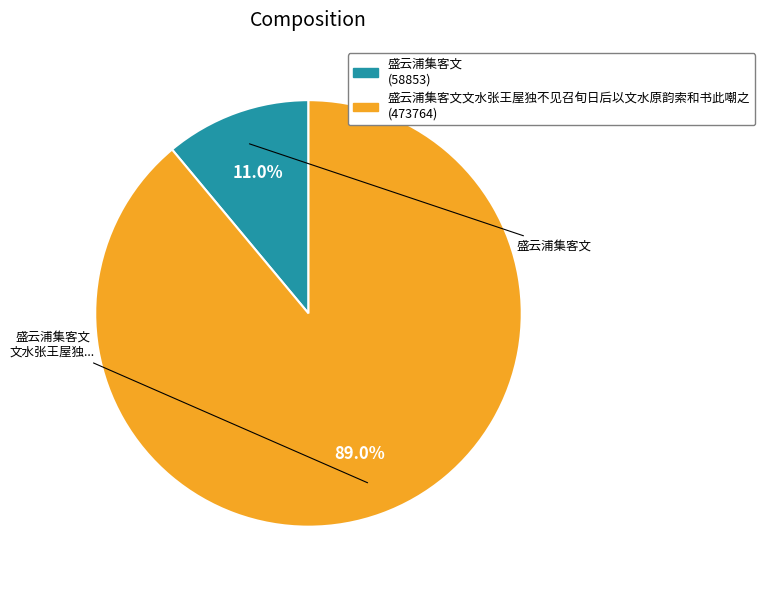

Is there a majority slice in this chart?

Yes